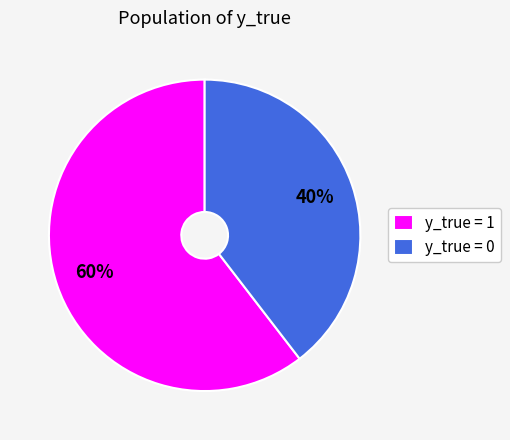

Is there a majority slice in this chart?

Yes